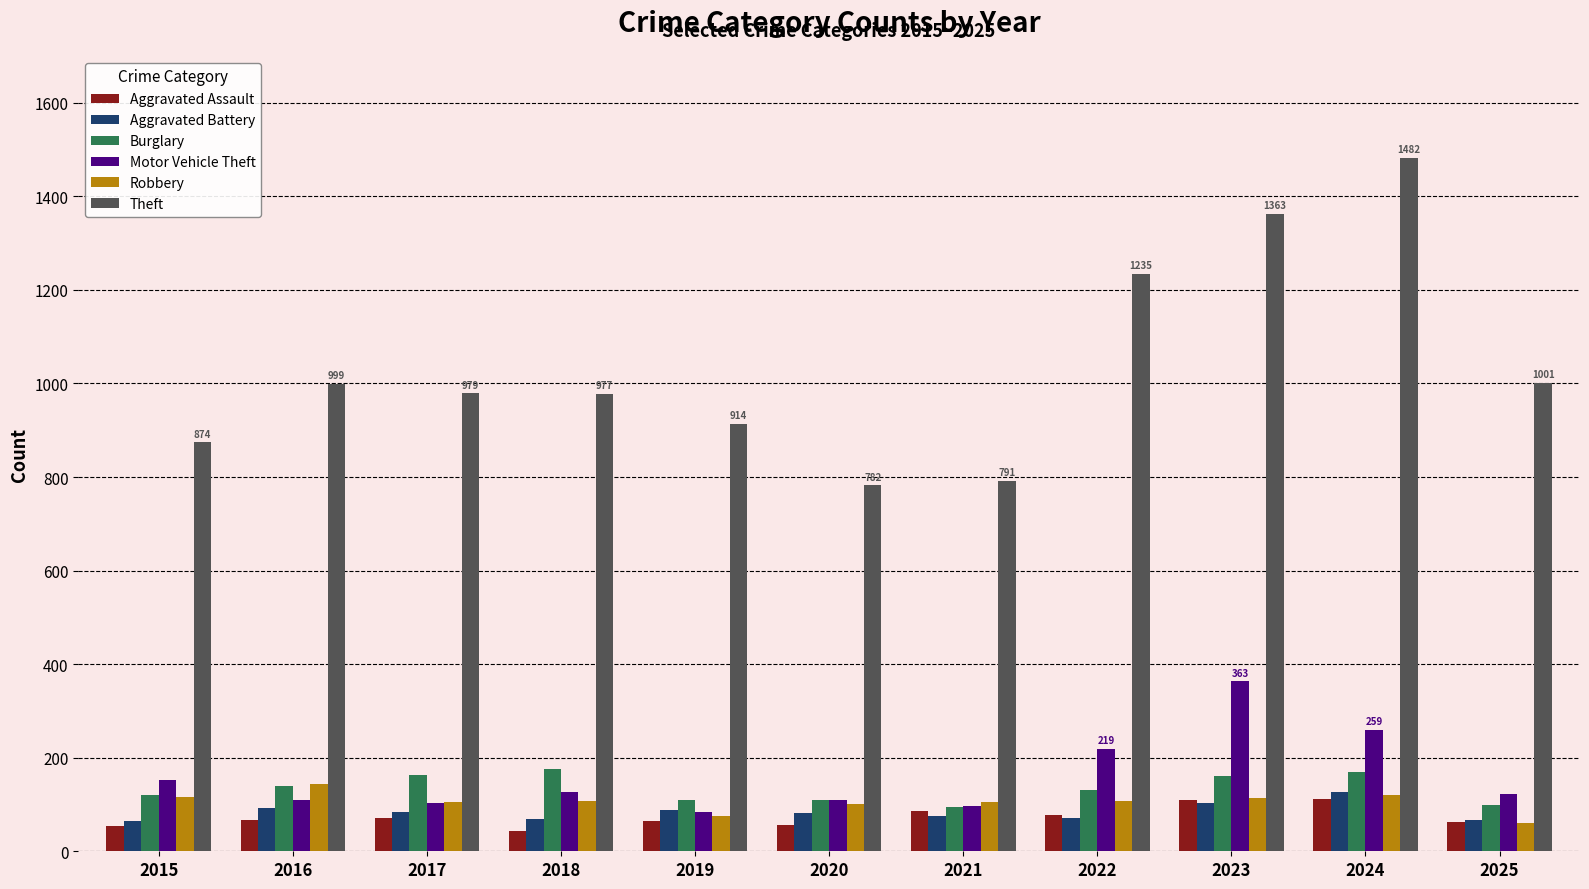

What is the greatest value displayed?

1482